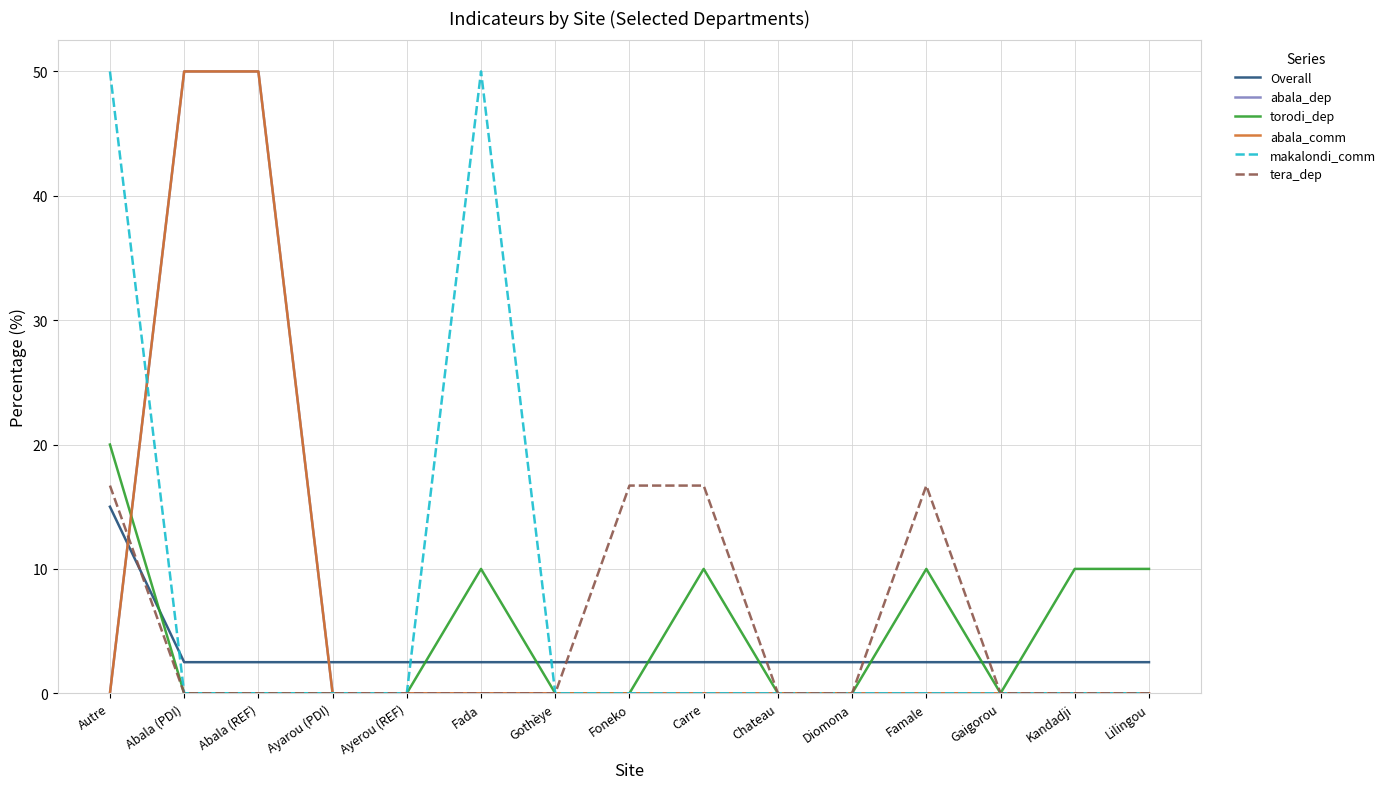

Is this an area chart (filled region under the line)?

No